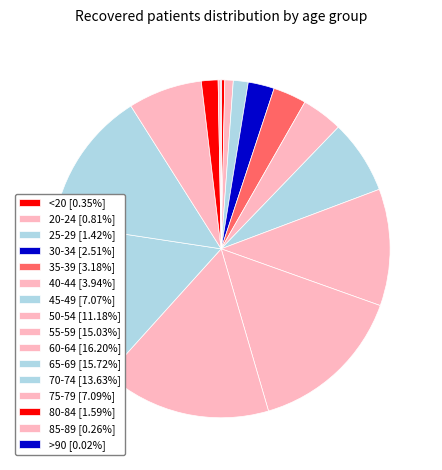

Is there any slice that represents more than half of the pie?

No